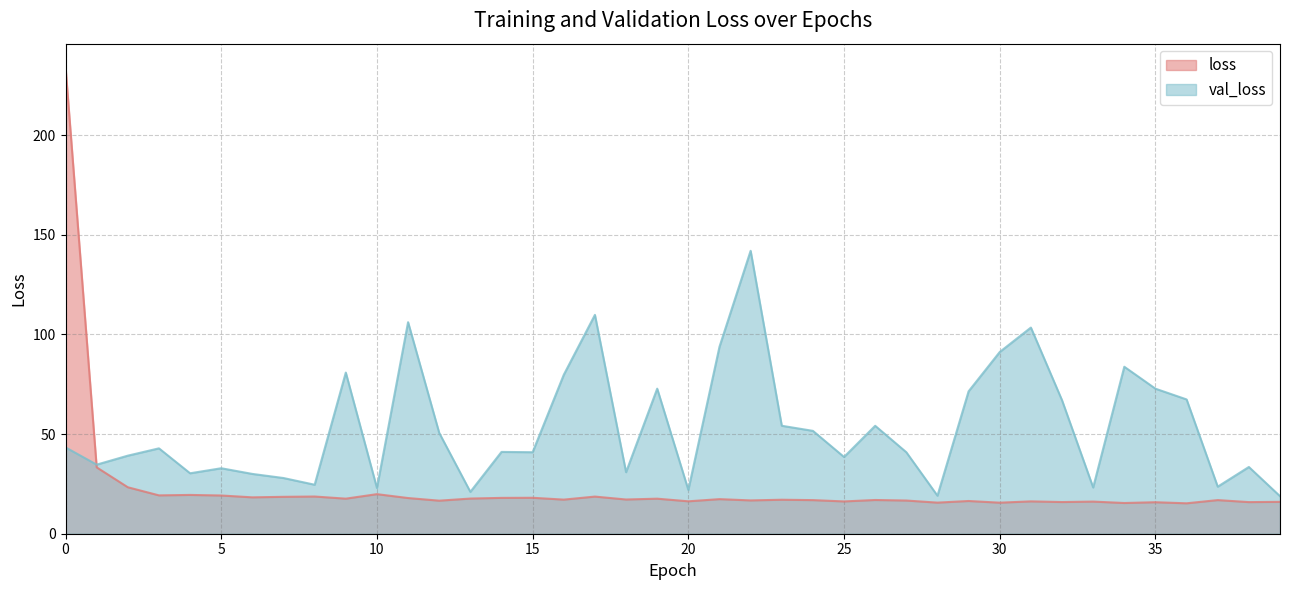

Reading left to right, what are all the values shown in this chart?

loss: 0=234.1	1=33.3	2=23.3	3=19.2	4=19.5	5=19.2	6=18.2	7=18.5	8=18.7	9=17.6	10=19.9	11=17.9	12=16.6	13=17.6	14=18.0	15=18.0	16=17.1	17=18.6	18=17.2	19=17.6	20=16.3	21=17.4	22=16.7	23=17.1	24=16.9	25=16.2	26=16.9	27=16.6	28=15.6	29=16.4	30=15.6	31=16.2	32=15.9	33=16.1	34=15.4	35=15.8	36=15.3	37=16.9	38=15.9	39=16.0
val_loss: 0=43.3	1=34.7	2=39.2	3=42.8	4=30.3	5=32.9	6=30.0	7=27.9	8=24.6	9=80.8	10=22.9	11=106.1	12=50.6	13=21.0	14=41.0	15=40.9	16=79.7	17=109.8	18=30.9	19=72.8	20=22.0	21=93.8	22=141.9	23=54.2	24=51.6	25=38.5	26=54.1	27=40.9	28=19.1	29=71.4	30=91.2	31=103.4	32=67.0	33=23.2	34=83.8	35=72.8	36=67.4	37=23.6	38=33.5	39=18.8